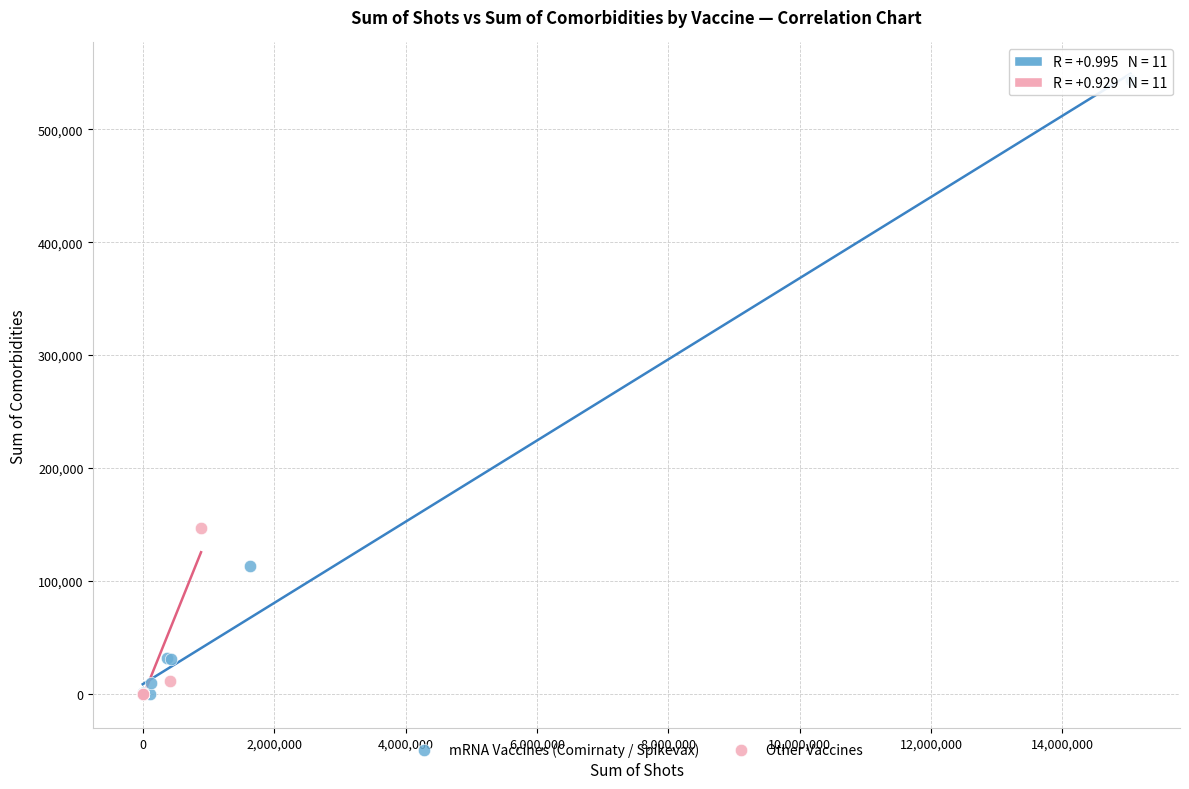

Which series contains the highest Y value?

mRNA Vaccines (Comirnaty / Spikevax)